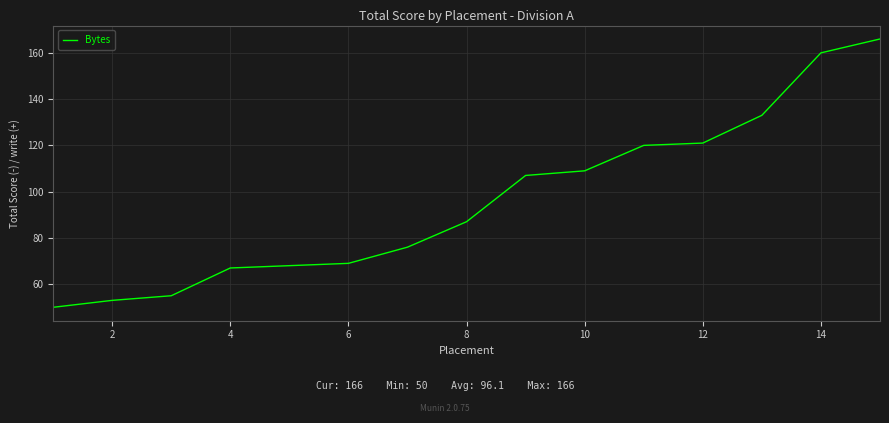

What is the maximum value shown in the chart?

166